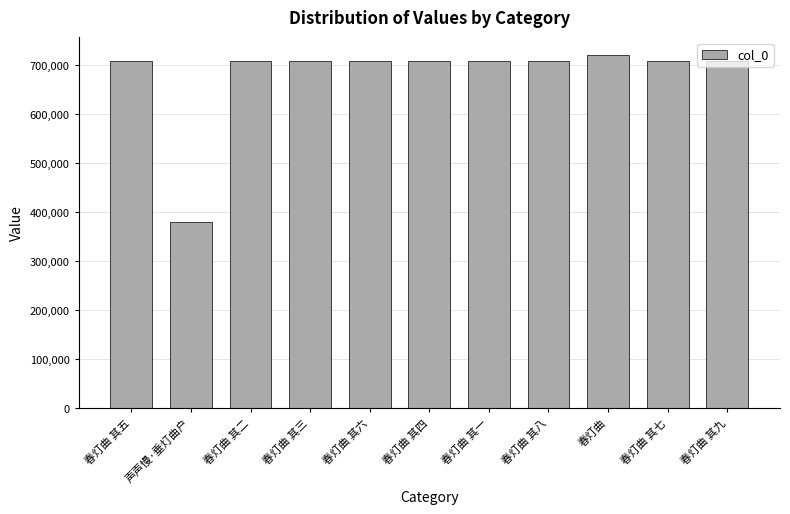

Is it true that the value at 春灯曲 其二 is 709452?

True